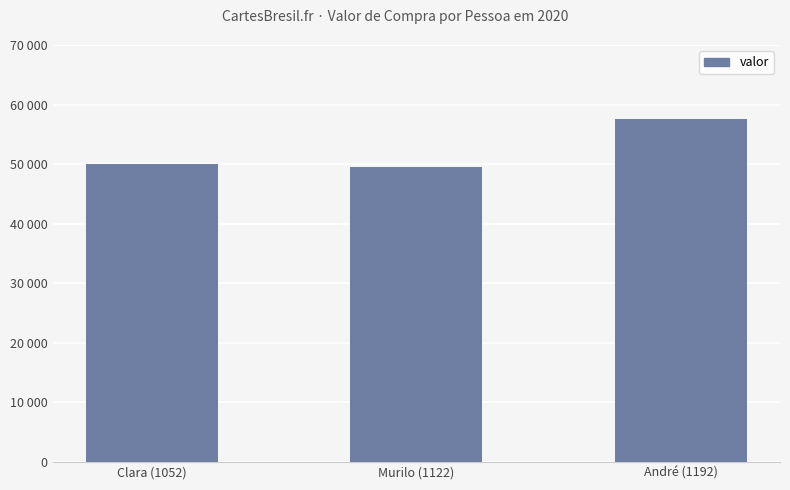

Reading left to right, list all the values displayed in this chart.

Clara (1052)=50004	Murilo (1122)=49590	André (1192)=57640